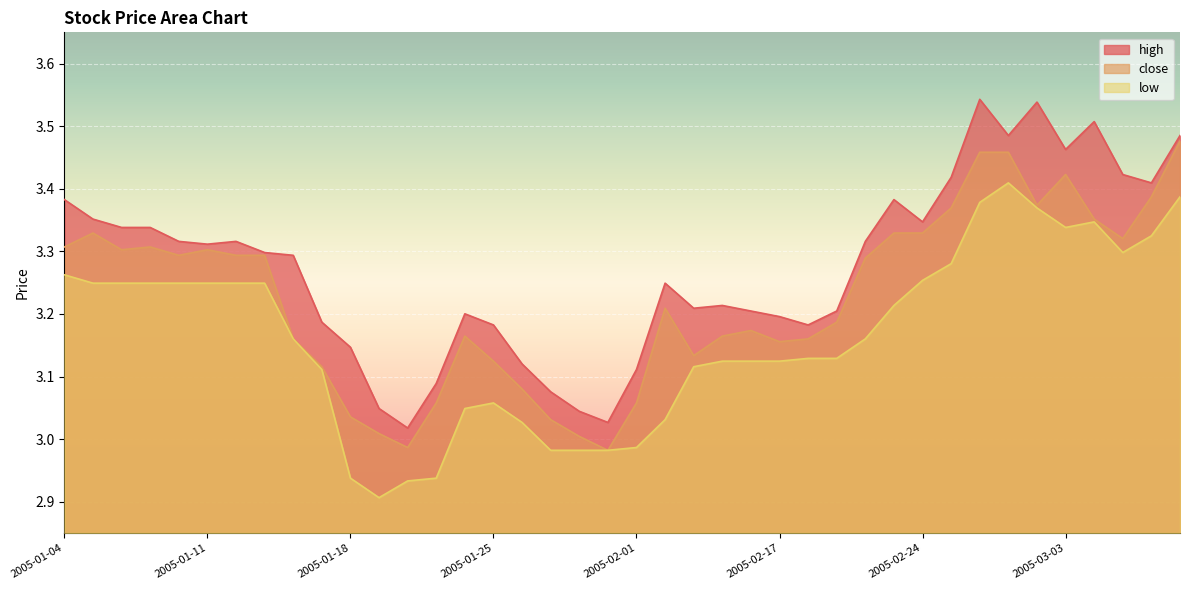

What is the sum of the close values at 2005-01-20 and 2005-01-10?

6.3